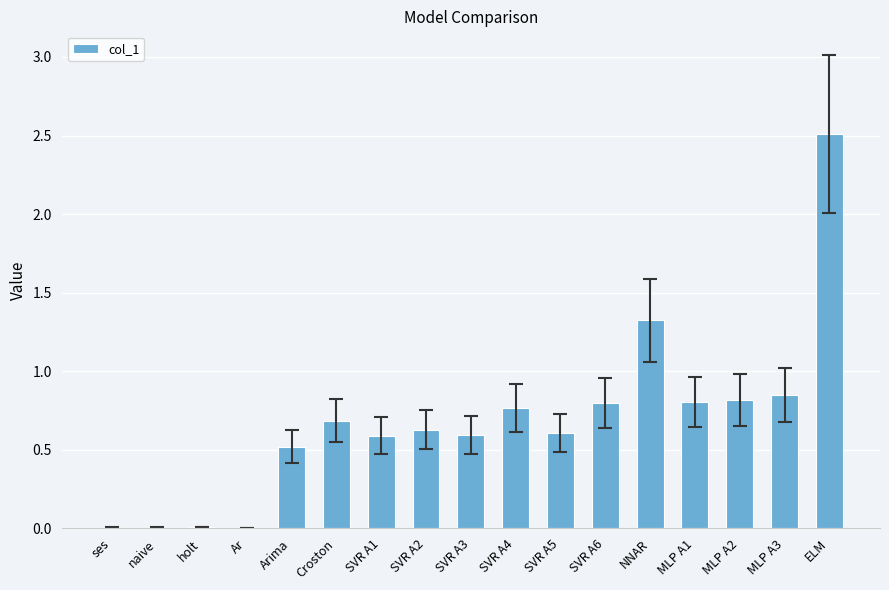

True or false: the data shows 0.0 at ses.

True